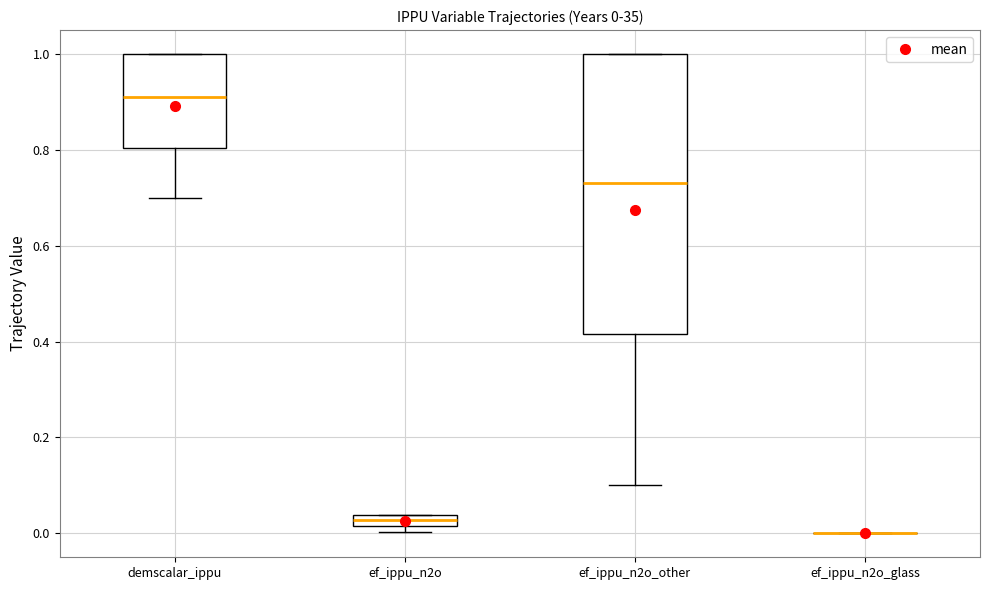

Comparing the boxes themselves (not the whiskers), which one is the tallest?

ef_ippu_n2o_other